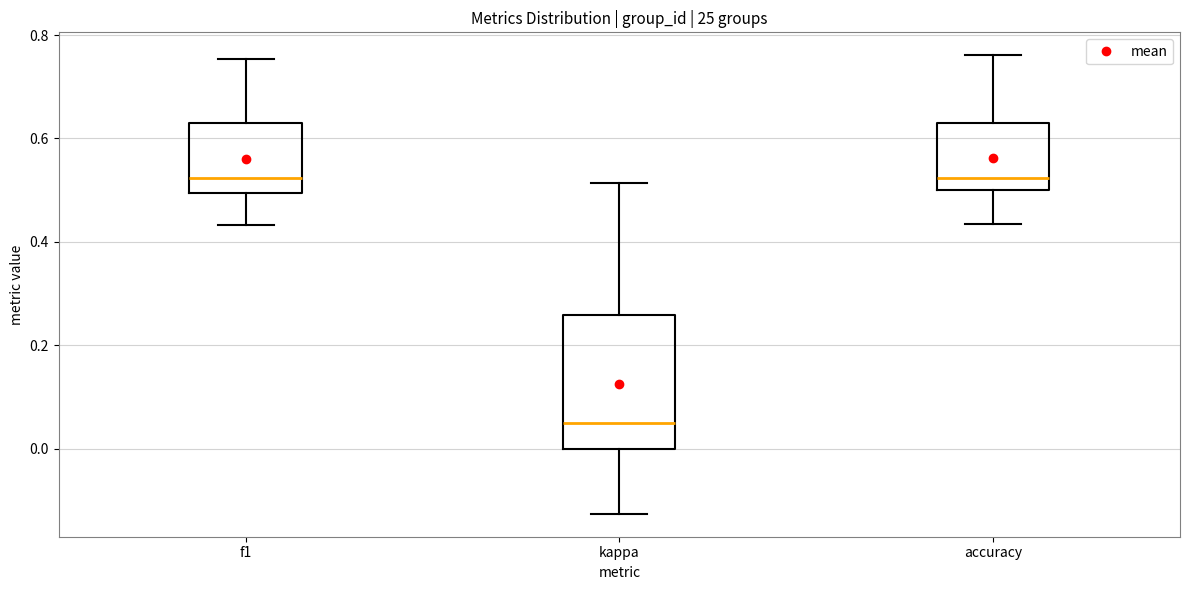

Where is the lower edge of the box for kappa on the y-axis? The values are not printed on the chart, so give them approximately, as read against the axis.

0.00